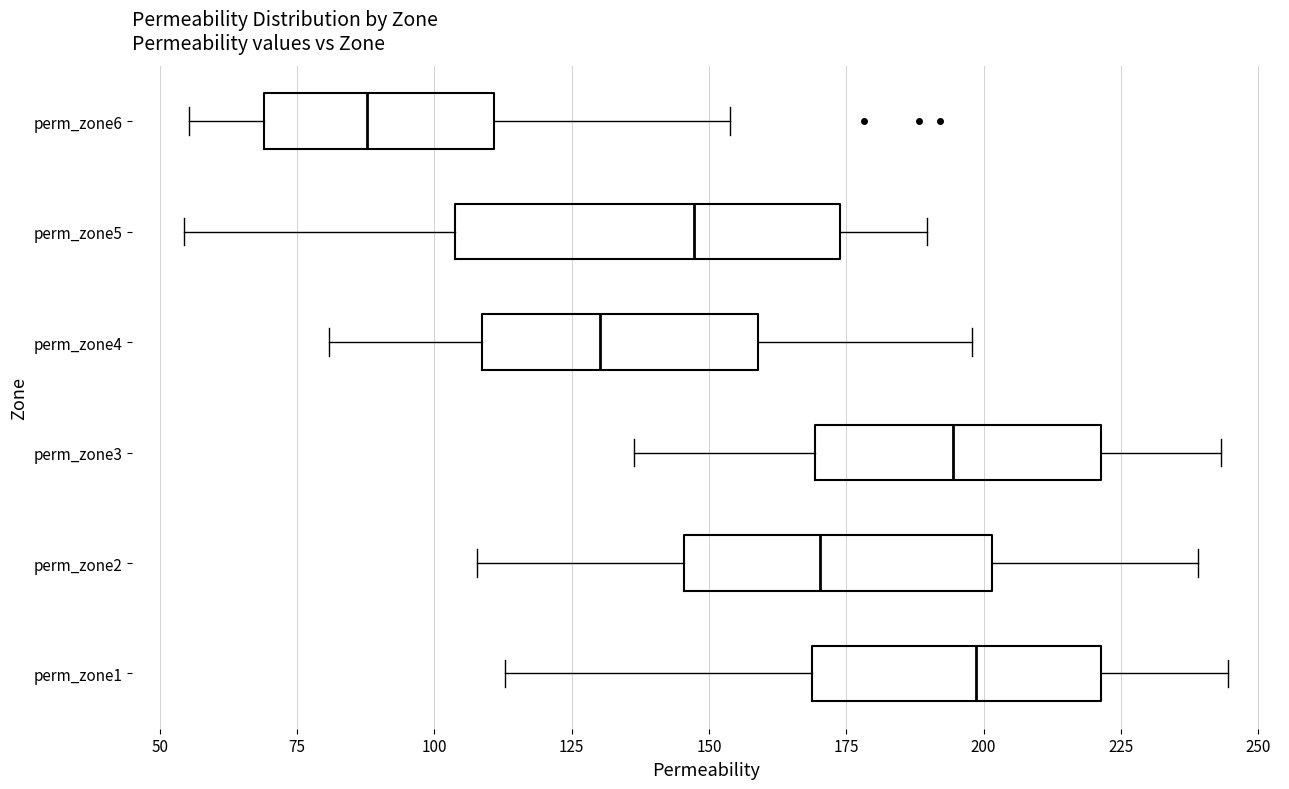

Reading bottom to top, transcribe this box plot: for each box, give where its median line is, the range the box spans, and where its two whiskers end, as read against the x-axis. The values are not printed on the chart, so give them approximately, as read against the axis.

perm_zone1: median 200, box 170 to 220, whiskers 115 to 245
perm_zone2: median 170, box 145 to 200, whiskers 110 to 240
perm_zone3: median 195, box 170 to 220, whiskers 135 to 245
perm_zone4: median 130, box 110 to 160, whiskers 80 to 200
perm_zone5: median 145, box 105 to 175, whiskers 55 to 190
perm_zone6: median 90, box 70 to 110, whiskers 55 to 155